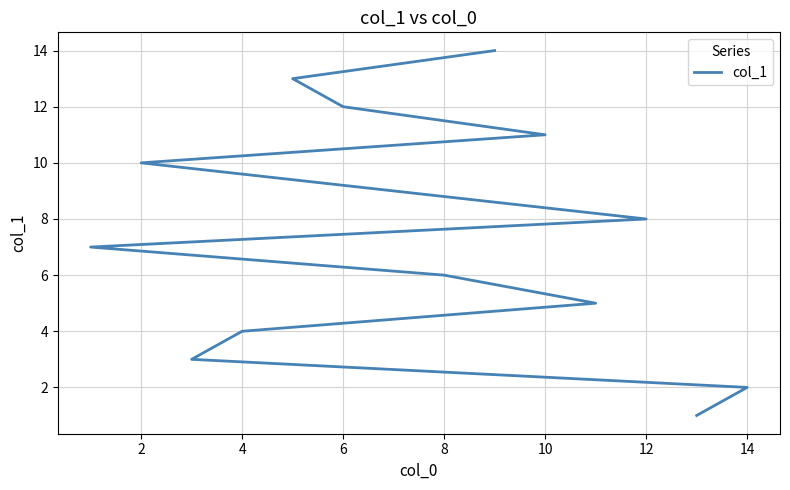

How many series are shown in this chart?

1